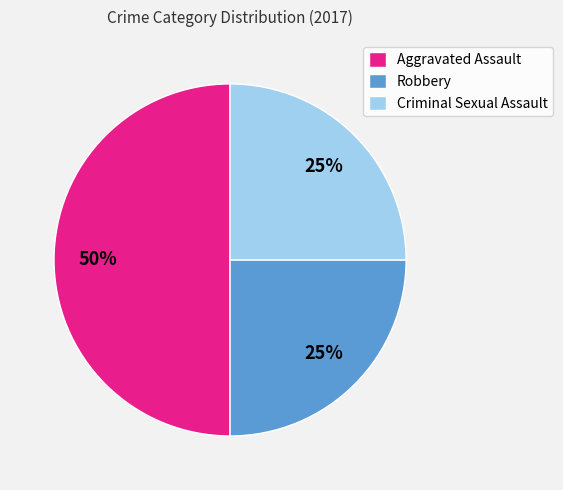

To the nearest percent, what is the difference between the Aggravated Assault and Criminal Sexual Assault slice percentages?

25%